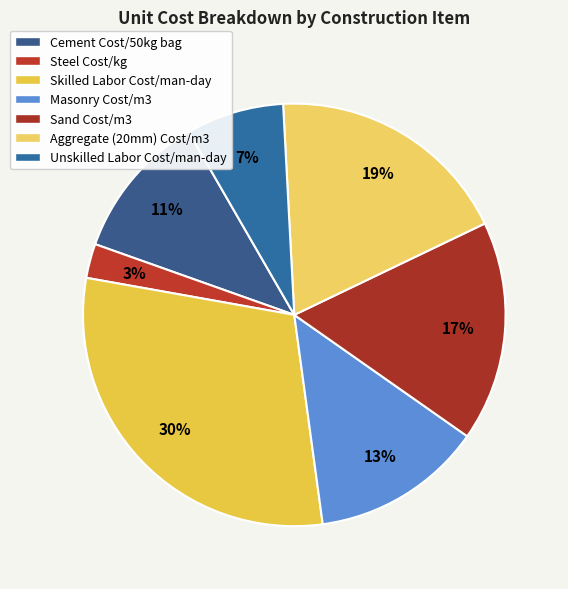

How many slices are in this pie chart?

7